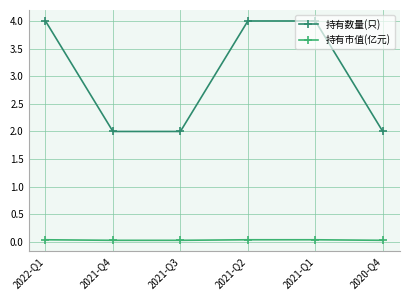

True or false: 持有数量(只) has a value of 2.0 at 2021-Q4.

True